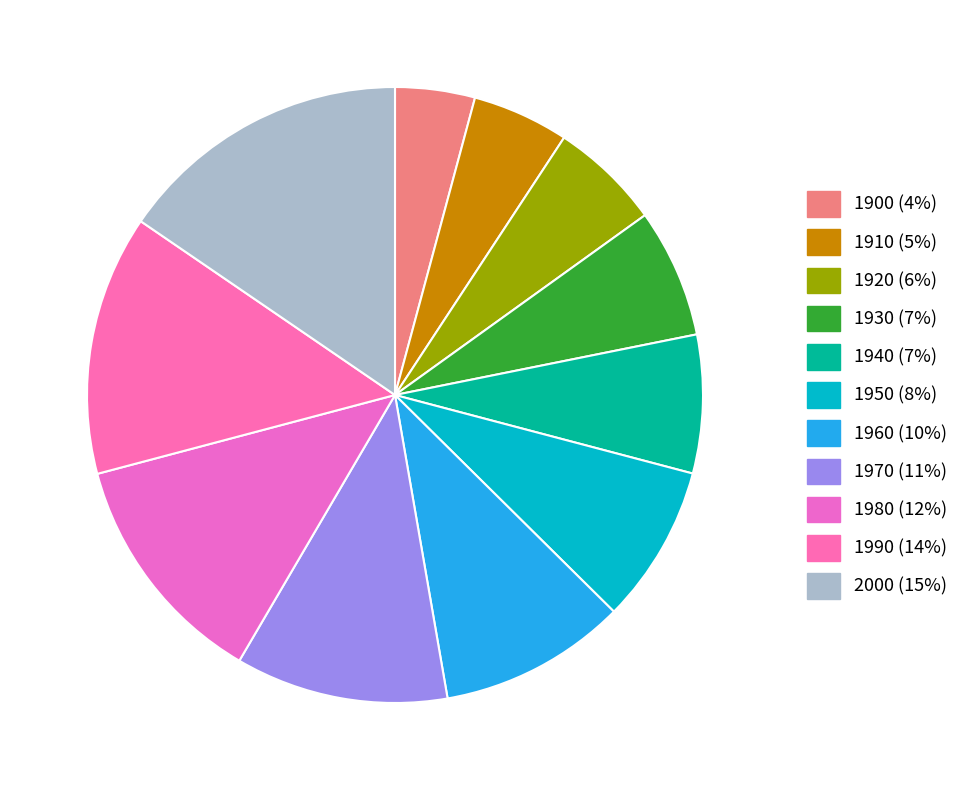

Which slice is the largest?

2000